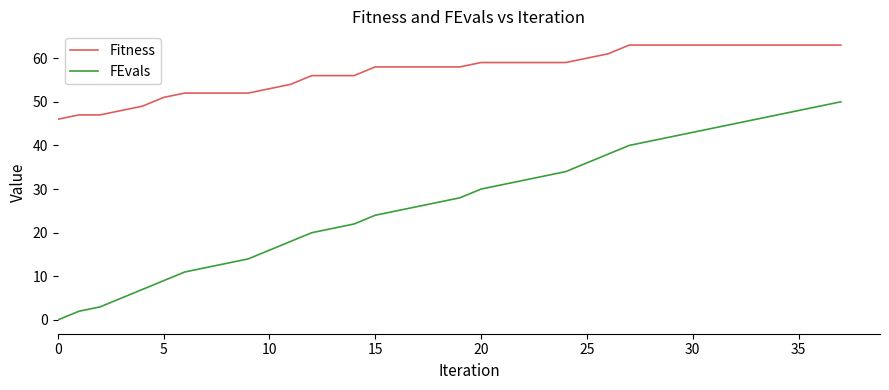

True or false: FEvals and Fitness cross at least once.

False